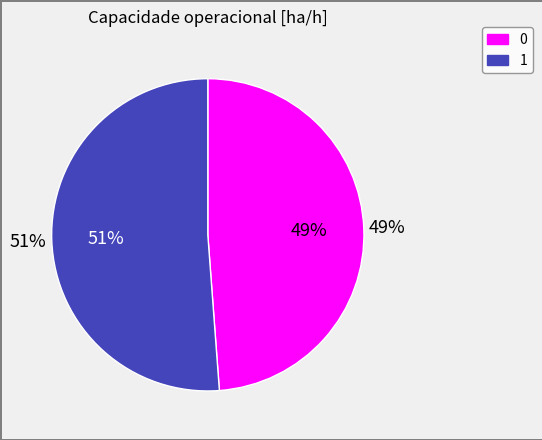

Between 0 and 1, which is larger?

1